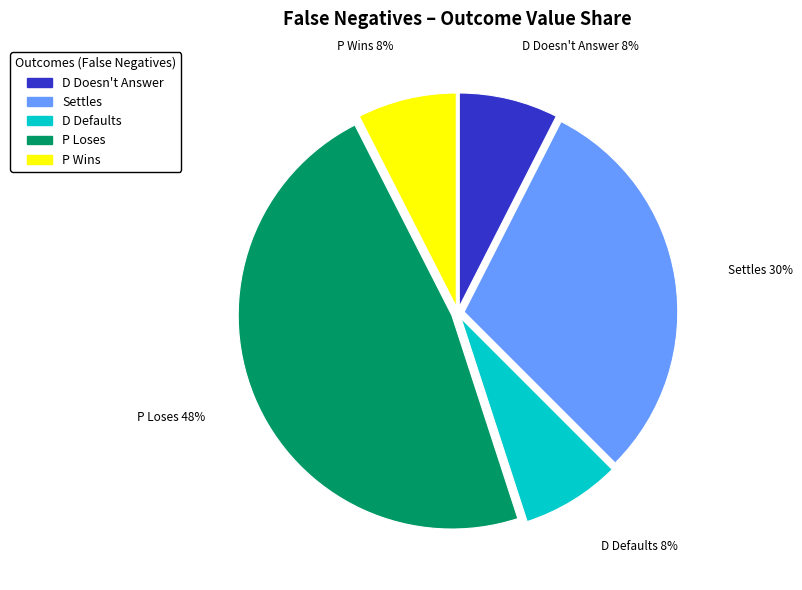

Between Settles and D Defaults, which is larger?

Settles